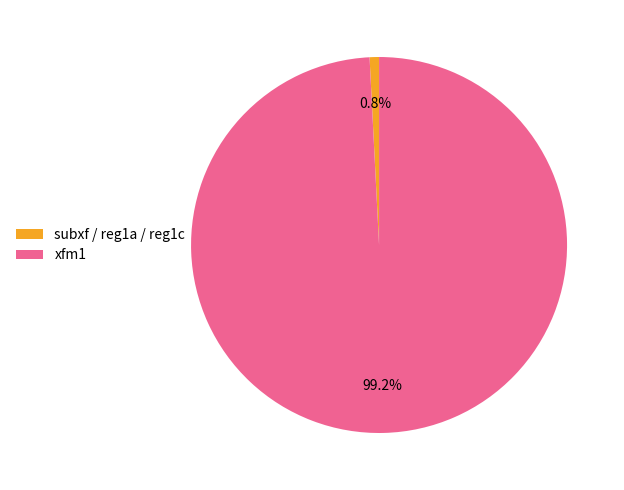

To the nearest percent, what is the difference between the largest and smallest slice percentages?

98%